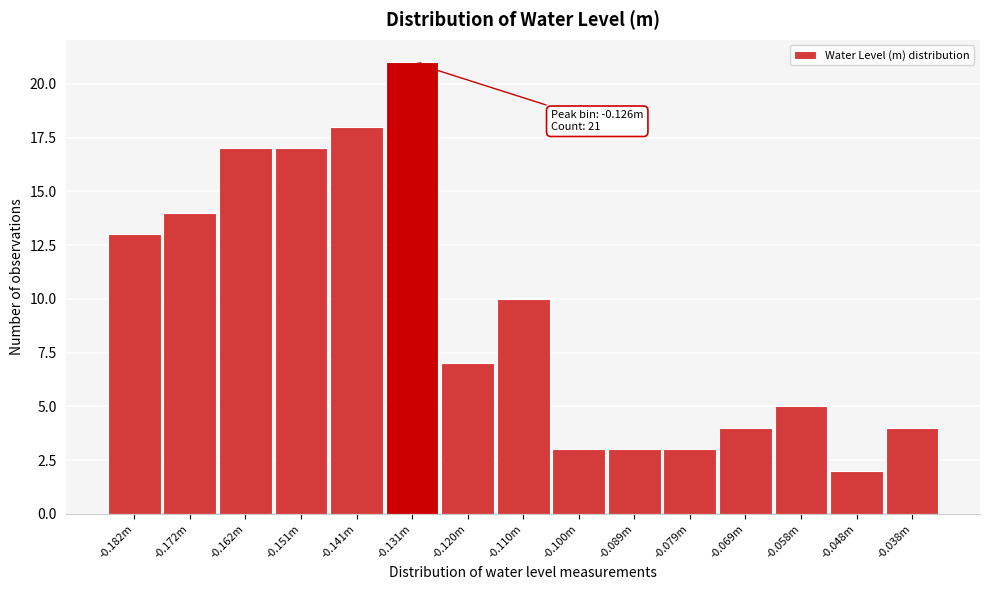

Reading right to left, list all the values displayed in this chart.

4	2	5	4	3	3	3	10	7	21	18	17	17	14	13